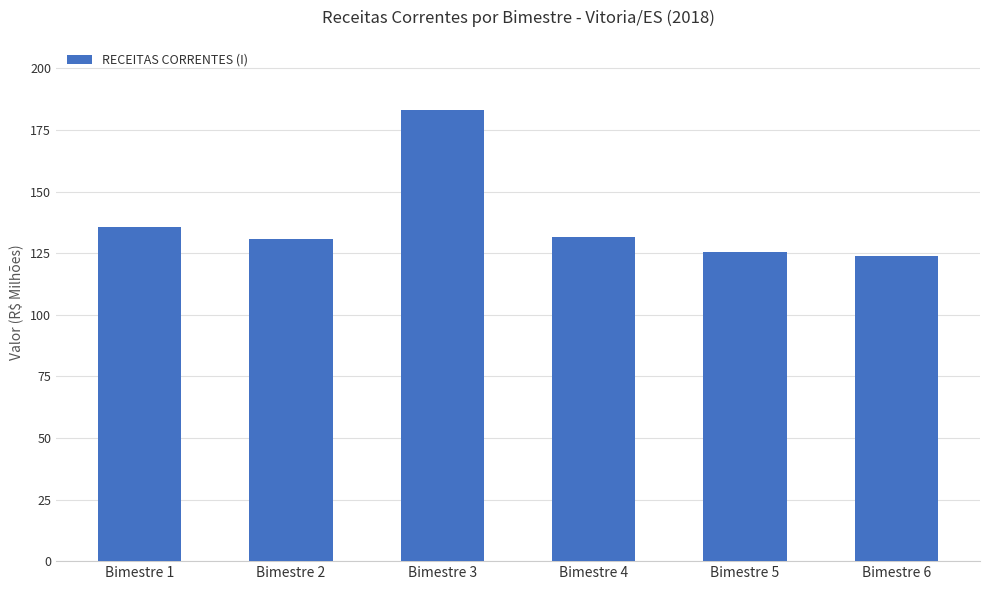

What value does the data have at Bimestre 5?

125.6